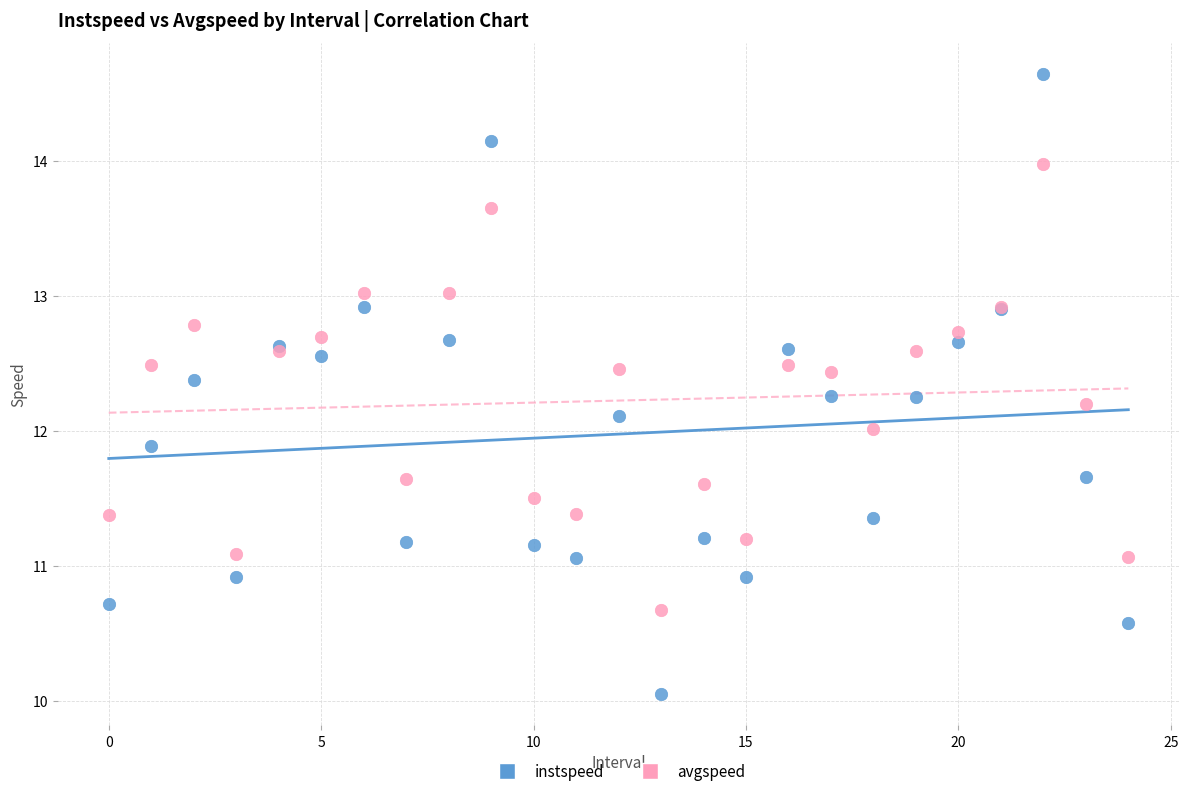

Which series reaches the minimum Y coordinate?

instspeed